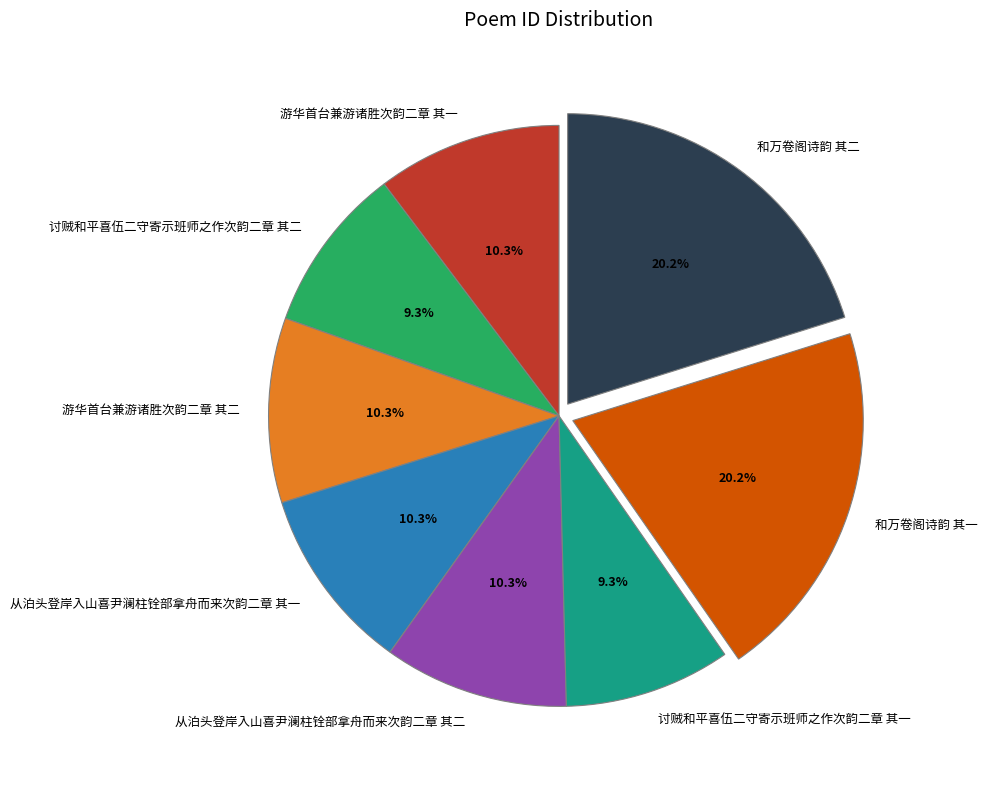

Do 和万卷阁诗韵 其二 and 和万卷阁诗韵 其一 together represent more than half of the pie?

No